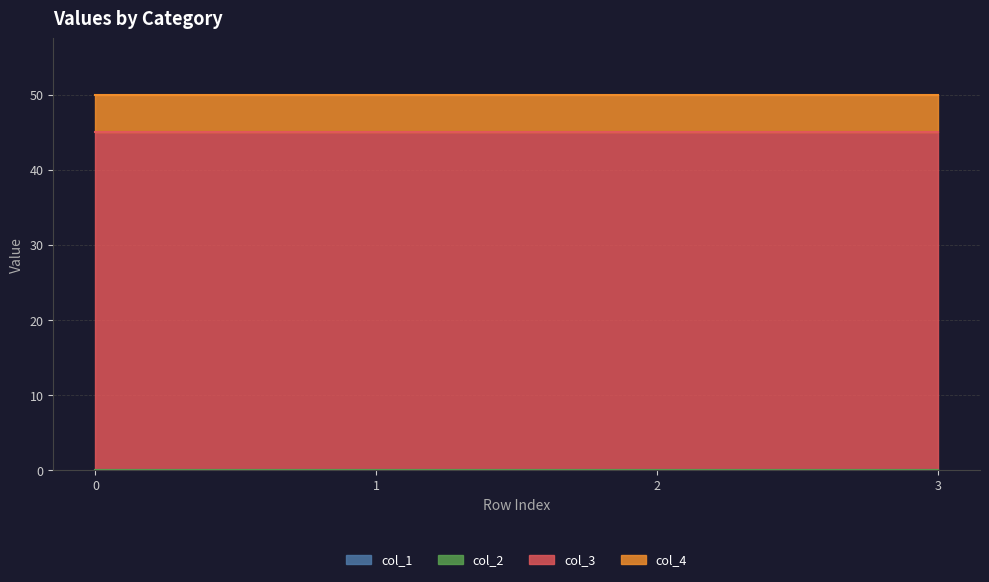

Is the value of col_2 at 0 greater than the value of col_4 at 2?

No